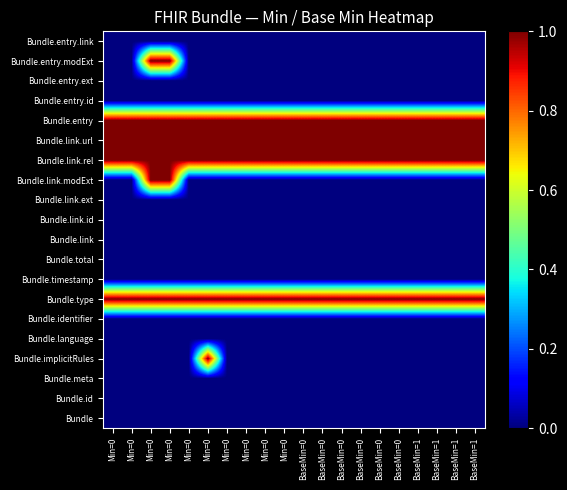

Reading left to right, list all the values displayed in this chart.

Bundle: Min=0=0	Min=0=0	Min=0=0	Min=0=0	Min=0=0	Min=0=0	Min=0=0	Min=0=0	Min=0=0	Min=0=0	BaseMin=0=0	BaseMin=0=0	BaseMin=0=0	BaseMin=0=0	BaseMin=0=0	BaseMin=0=0	BaseMin=1=0	BaseMin=1=0	BaseMin=1=0	BaseMin=1=0
Bundle.id: Min=0=0	Min=0=0	Min=0=0	Min=0=0	Min=0=0	Min=0=0	Min=0=0	Min=0=0	Min=0=0	Min=0=0	BaseMin=0=0	BaseMin=0=0	BaseMin=0=0	BaseMin=0=0	BaseMin=0=0	BaseMin=0=0	BaseMin=1=0	BaseMin=1=0	BaseMin=1=0	BaseMin=1=0
Bundle.meta: Min=0=0	Min=0=0	Min=0=0	Min=0=0	Min=0=0	Min=0=0	Min=0=0	Min=0=0	Min=0=0	Min=0=0	BaseMin=0=0	BaseMin=0=0	BaseMin=0=0	BaseMin=0=0	BaseMin=0=0	BaseMin=0=0	BaseMin=1=0	BaseMin=1=0	BaseMin=1=0	BaseMin=1=0
Bundle.implicitRules: Min=0=0	Min=0=0	Min=0=0	Min=0=0	Min=0=0	Min=0=1	Min=0=0	Min=0=0	Min=0=0	Min=0=0	BaseMin=0=0	BaseMin=0=0	BaseMin=0=0	BaseMin=0=0	BaseMin=0=0	BaseMin=0=0	BaseMin=1=0	BaseMin=1=0	BaseMin=1=0	BaseMin=1=0
Bundle.language: Min=0=0	Min=0=0	Min=0=0	Min=0=0	Min=0=0	Min=0=0	Min=0=0	Min=0=0	Min=0=0	Min=0=0	BaseMin=0=0	BaseMin=0=0	BaseMin=0=0	BaseMin=0=0	BaseMin=0=0	BaseMin=0=0	BaseMin=1=0	BaseMin=1=0	BaseMin=1=0	BaseMin=1=0
Bundle.identifier: Min=0=0	Min=0=0	Min=0=0	Min=0=0	Min=0=0	Min=0=0	Min=0=0	Min=0=0	Min=0=0	Min=0=0	BaseMin=0=0	BaseMin=0=0	BaseMin=0=0	BaseMin=0=0	BaseMin=0=0	BaseMin=0=0	BaseMin=1=0	BaseMin=1=0	BaseMin=1=0	BaseMin=1=0
Bundle.type: Min=0=1	Min=0=1	Min=0=1	Min=0=1	Min=0=1	Min=0=1	Min=0=1	Min=0=1	Min=0=1	Min=0=1	BaseMin=0=1	BaseMin=0=1	BaseMin=0=1	BaseMin=0=1	BaseMin=0=1	BaseMin=0=1	BaseMin=1=1	BaseMin=1=1	BaseMin=1=1	BaseMin=1=1
Bundle.timestamp: Min=0=0	Min=0=0	Min=0=0	Min=0=0	Min=0=0	Min=0=0	Min=0=0	Min=0=0	Min=0=0	Min=0=0	BaseMin=0=0	BaseMin=0=0	BaseMin=0=0	BaseMin=0=0	BaseMin=0=0	BaseMin=0=0	BaseMin=1=0	BaseMin=1=0	BaseMin=1=0	BaseMin=1=0
Bundle.total: Min=0=0	Min=0=0	Min=0=0	Min=0=0	Min=0=0	Min=0=0	Min=0=0	Min=0=0	Min=0=0	Min=0=0	BaseMin=0=0	BaseMin=0=0	BaseMin=0=0	BaseMin=0=0	BaseMin=0=0	BaseMin=0=0	BaseMin=1=0	BaseMin=1=0	BaseMin=1=0	BaseMin=1=0
Bundle.link: Min=0=0	Min=0=0	Min=0=0	Min=0=0	Min=0=0	Min=0=0	Min=0=0	Min=0=0	Min=0=0	Min=0=0	BaseMin=0=0	BaseMin=0=0	BaseMin=0=0	BaseMin=0=0	BaseMin=0=0	BaseMin=0=0	BaseMin=1=0	BaseMin=1=0	BaseMin=1=0	BaseMin=1=0
Bundle.link.id: Min=0=0	Min=0=0	Min=0=0	Min=0=0	Min=0=0	Min=0=0	Min=0=0	Min=0=0	Min=0=0	Min=0=0	BaseMin=0=0	BaseMin=0=0	BaseMin=0=0	BaseMin=0=0	BaseMin=0=0	BaseMin=0=0	BaseMin=1=0	BaseMin=1=0	BaseMin=1=0	BaseMin=1=0
Bundle.link.ext: Min=0=0	Min=0=0	Min=0=0	Min=0=0	Min=0=0	Min=0=0	Min=0=0	Min=0=0	Min=0=0	Min=0=0	BaseMin=0=0	BaseMin=0=0	BaseMin=0=0	BaseMin=0=0	BaseMin=0=0	BaseMin=0=0	BaseMin=1=0	BaseMin=1=0	BaseMin=1=0	BaseMin=1=0
Bundle.link.modExt: Min=0=0	Min=0=0	Min=0=1	Min=0=1	Min=0=0	Min=0=0	Min=0=0	Min=0=0	Min=0=0	Min=0=0	BaseMin=0=0	BaseMin=0=0	BaseMin=0=0	BaseMin=0=0	BaseMin=0=0	BaseMin=0=0	BaseMin=1=0	BaseMin=1=0	BaseMin=1=0	BaseMin=1=0
Bundle.link.rel: Min=0=1	Min=0=1	Min=0=1	Min=0=1	Min=0=1	Min=0=1	Min=0=1	Min=0=1	Min=0=1	Min=0=1	BaseMin=0=1	BaseMin=0=1	BaseMin=0=1	BaseMin=0=1	BaseMin=0=1	BaseMin=0=1	BaseMin=1=1	BaseMin=1=1	BaseMin=1=1	BaseMin=1=1
Bundle.link.url: Min=0=1	Min=0=1	Min=0=1	Min=0=1	Min=0=1	Min=0=1	Min=0=1	Min=0=1	Min=0=1	Min=0=1	BaseMin=0=1	BaseMin=0=1	BaseMin=0=1	BaseMin=0=1	BaseMin=0=1	BaseMin=0=1	BaseMin=1=1	BaseMin=1=1	BaseMin=1=1	BaseMin=1=1
Bundle.entry: Min=0=1	Min=0=1	Min=0=1	Min=0=1	Min=0=1	Min=0=1	Min=0=1	Min=0=1	Min=0=1	Min=0=1	BaseMin=0=1	BaseMin=0=1	BaseMin=0=1	BaseMin=0=1	BaseMin=0=1	BaseMin=0=1	BaseMin=1=1	BaseMin=1=1	BaseMin=1=1	BaseMin=1=1
Bundle.entry.id: Min=0=0	Min=0=0	Min=0=0	Min=0=0	Min=0=0	Min=0=0	Min=0=0	Min=0=0	Min=0=0	Min=0=0	BaseMin=0=0	BaseMin=0=0	BaseMin=0=0	BaseMin=0=0	BaseMin=0=0	BaseMin=0=0	BaseMin=1=0	BaseMin=1=0	BaseMin=1=0	BaseMin=1=0
Bundle.entry.ext: Min=0=0	Min=0=0	Min=0=0	Min=0=0	Min=0=0	Min=0=0	Min=0=0	Min=0=0	Min=0=0	Min=0=0	BaseMin=0=0	BaseMin=0=0	BaseMin=0=0	BaseMin=0=0	BaseMin=0=0	BaseMin=0=0	BaseMin=1=0	BaseMin=1=0	BaseMin=1=0	BaseMin=1=0
Bundle.entry.modExt: Min=0=0	Min=0=0	Min=0=1	Min=0=1	Min=0=0	Min=0=0	Min=0=0	Min=0=0	Min=0=0	Min=0=0	BaseMin=0=0	BaseMin=0=0	BaseMin=0=0	BaseMin=0=0	BaseMin=0=0	BaseMin=0=0	BaseMin=1=0	BaseMin=1=0	BaseMin=1=0	BaseMin=1=0
Bundle.entry.link: Min=0=0	Min=0=0	Min=0=0	Min=0=0	Min=0=0	Min=0=0	Min=0=0	Min=0=0	Min=0=0	Min=0=0	BaseMin=0=0	BaseMin=0=0	BaseMin=0=0	BaseMin=0=0	BaseMin=0=0	BaseMin=0=0	BaseMin=1=0	BaseMin=1=0	BaseMin=1=0	BaseMin=1=0